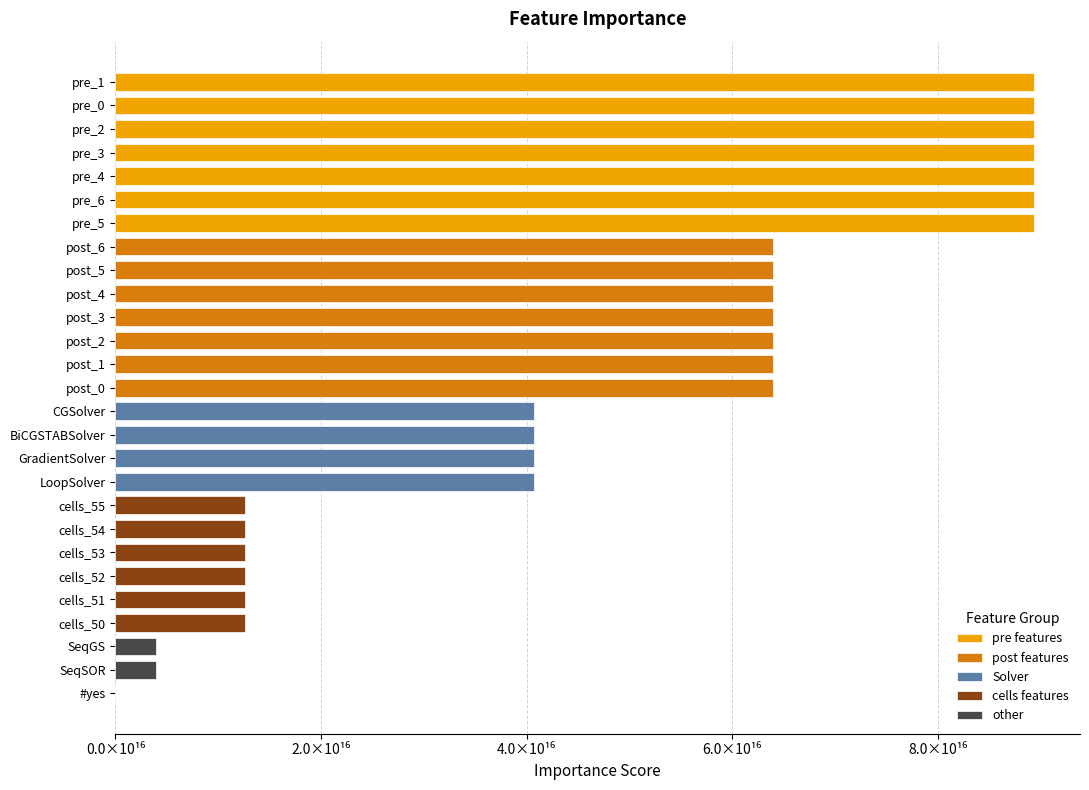

At which category does the chart reach its peak across all series?

pre_1